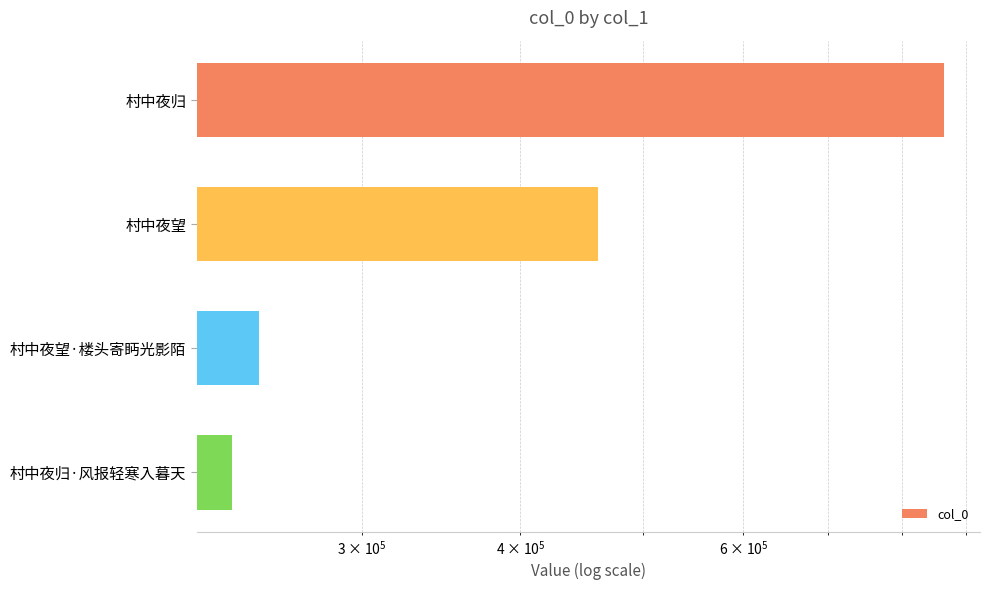

True or false: the data shows 743156 at 村中夜望.

False